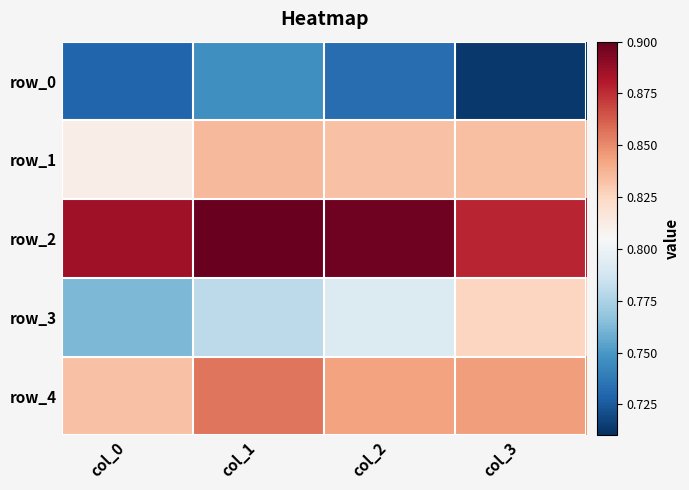

Count the row_0 values in the range 0 to 1.

4